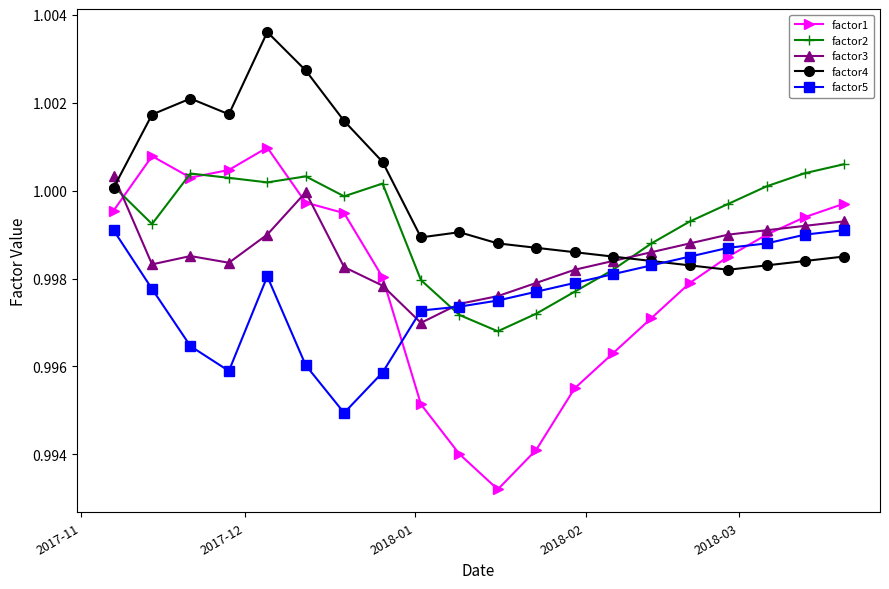

Which series has the largest range (max minus min)?

factor1